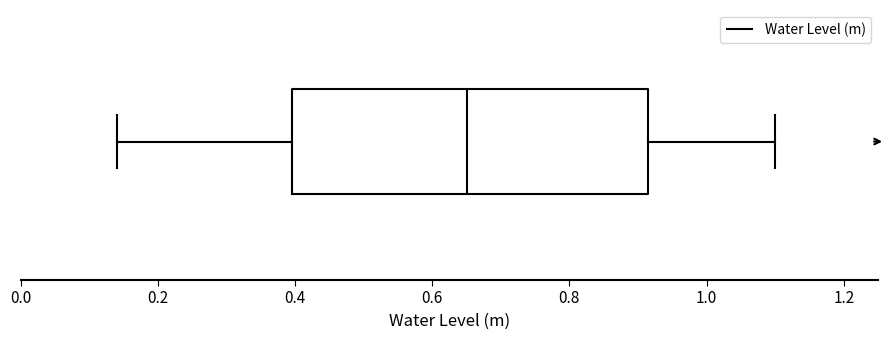

Transcribe this box plot: give where the median line is, the range the box spans, and where the two whiskers end, as read against the x-axis. The values are not printed on the chart, so give them approximately, as read against the axis.

median 0.66, box 0.40 to 0.92, whiskers 0.14 to 1.10